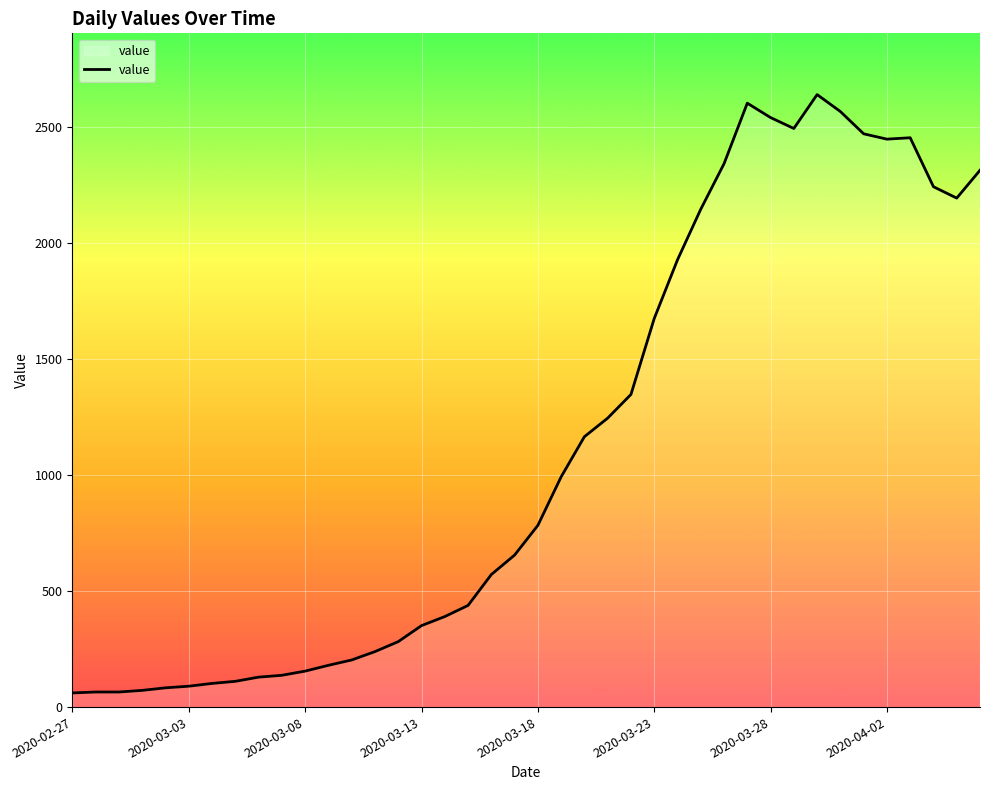

What is the sum of all values?

44956